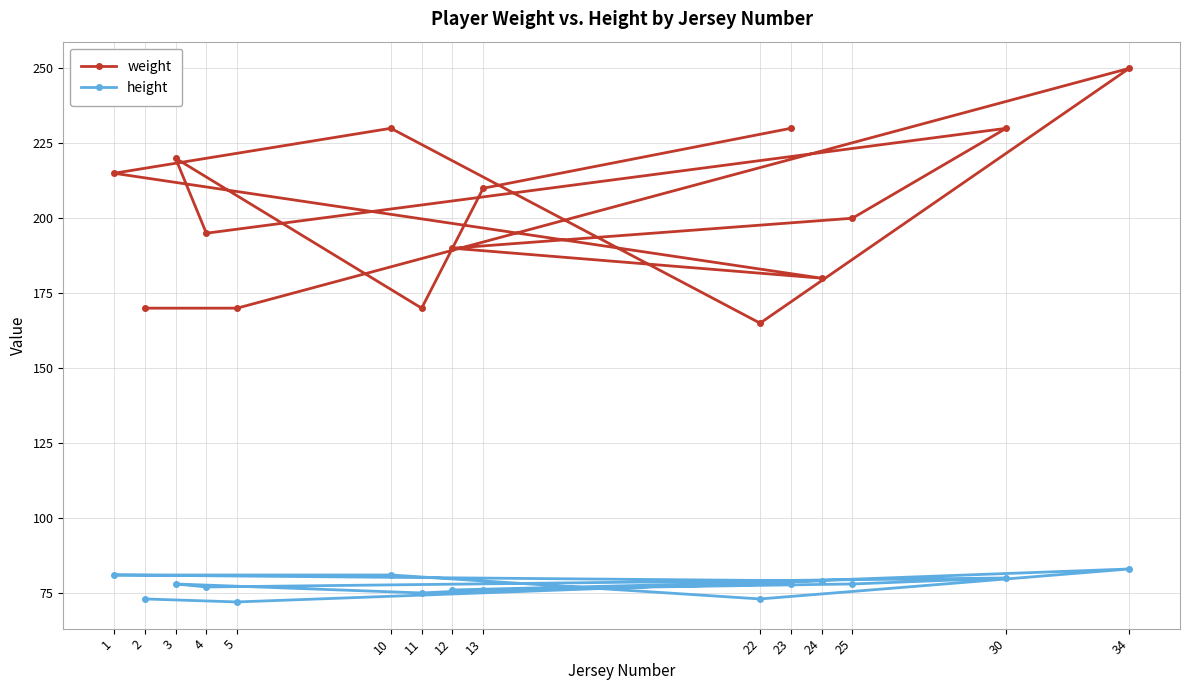

Reading right to left, extract all data points from this chart.

weight: 34=250	30=230	25=200	24=180	23=230	22=165	13=210	12=190	11=170	10=230	5=170	4=195	3=220	2=170	1=215
height: 34=83	30=80	25=78	24=79	23=78	22=73	13=76	12=76	11=75	10=81	5=72	4=77	3=78	2=73	1=81